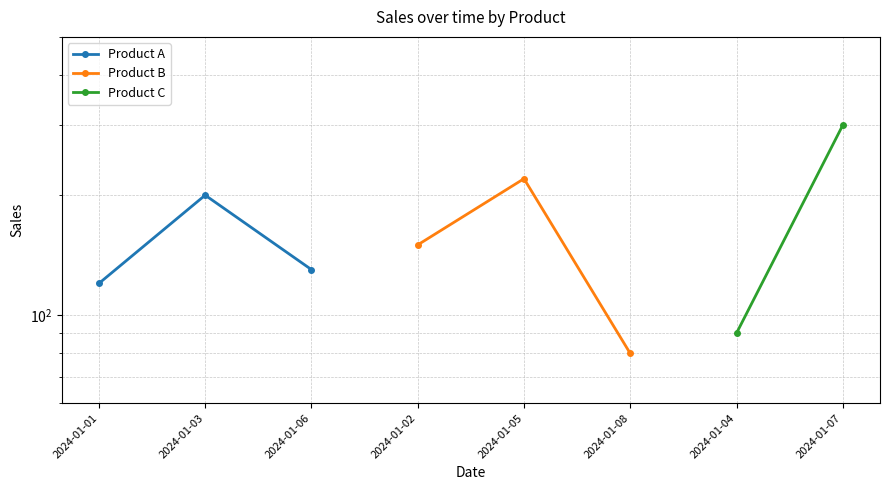

What is the difference between the maximum and minimum values in the Product A series?

80